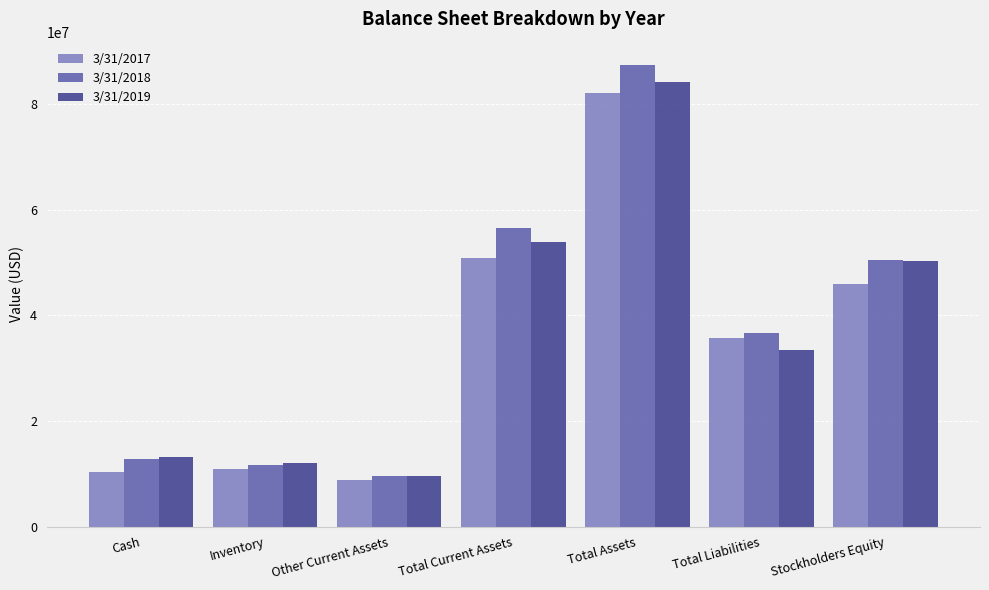

Is the value of 3/31/2017 at Total Assets greater than the value of 3/31/2019 at Total Liabilities?

Yes